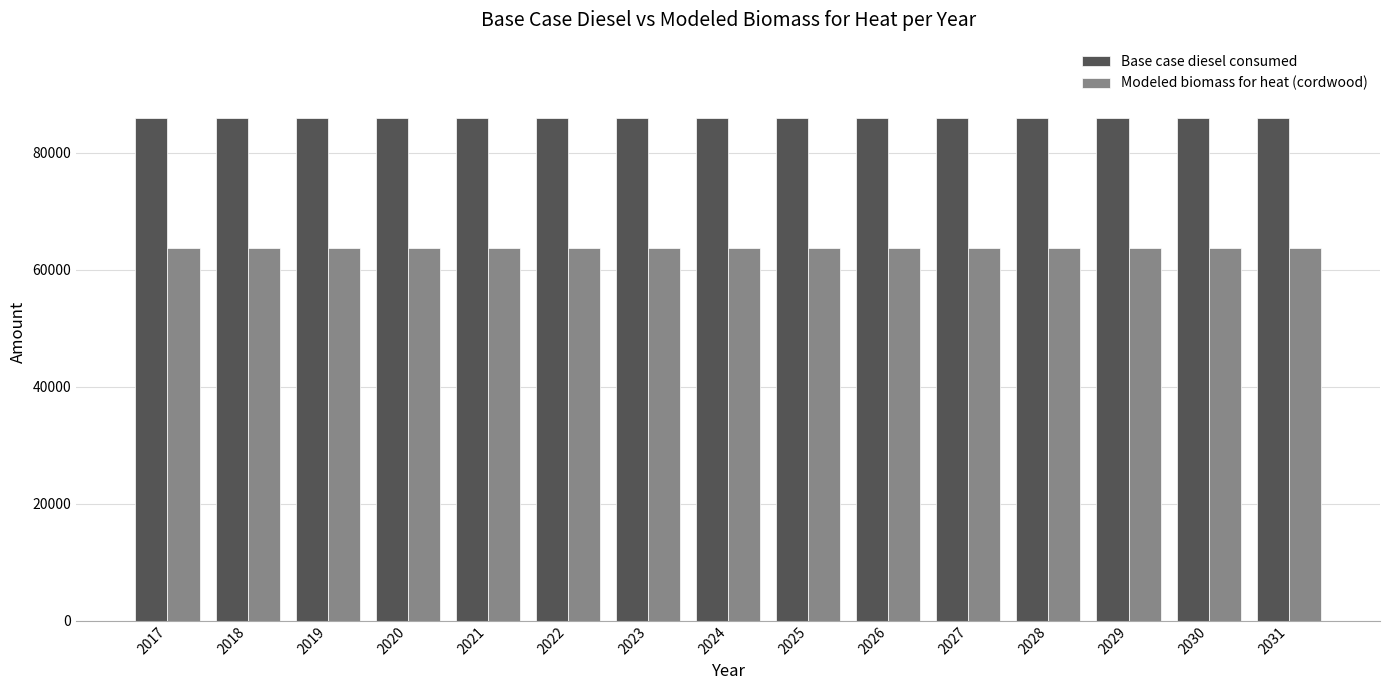

What is the maximum value shown in the chart?

85913.0